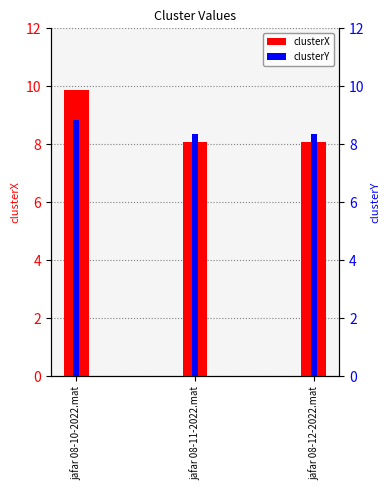

Does the chart contain stacked bars?

No